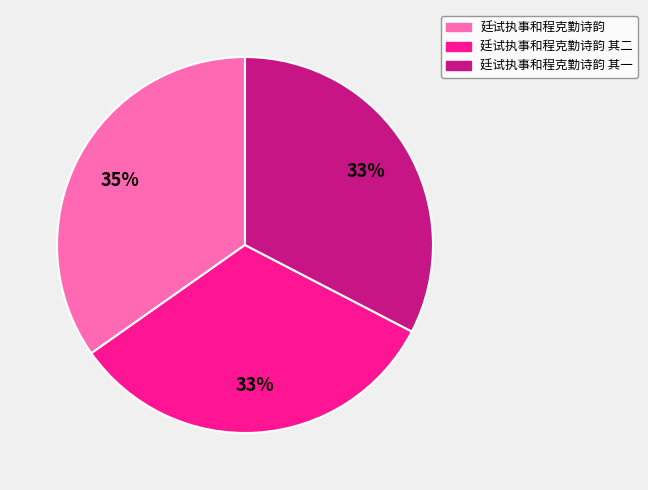

How many segments does this pie chart have?

3